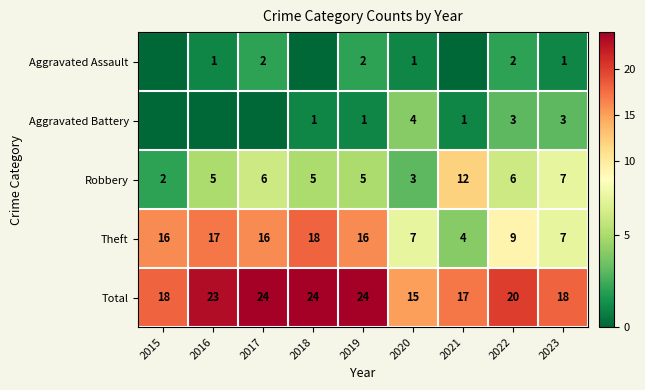

What is the sum of all Robbery values?

51